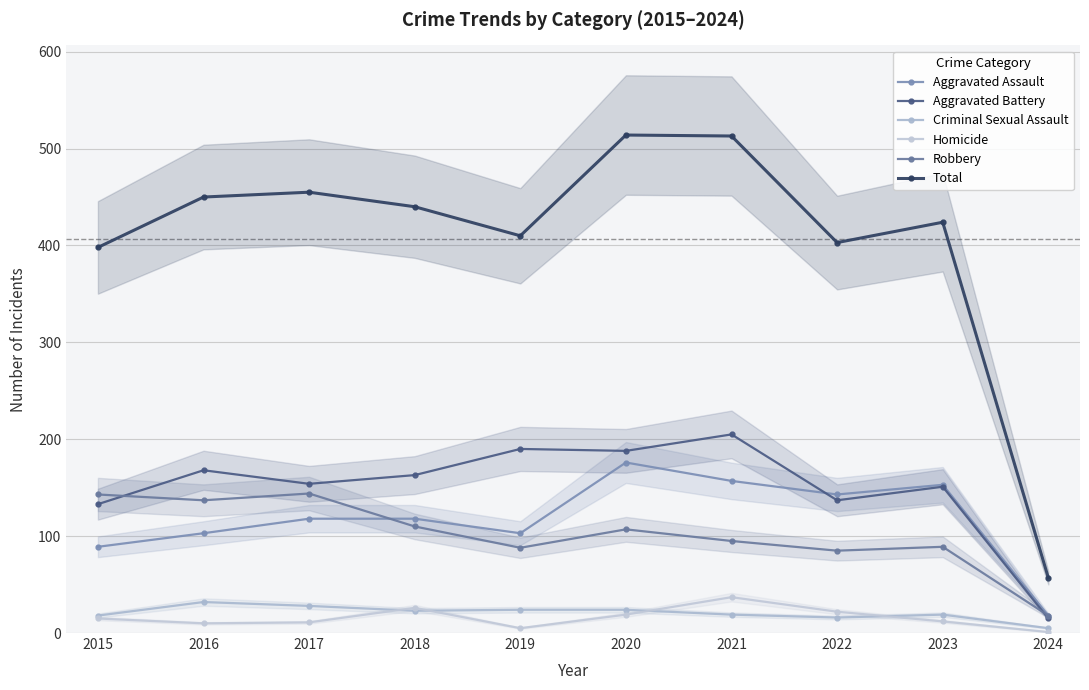

Between 2018 and 2019, which series saw the biggest shift?

Total